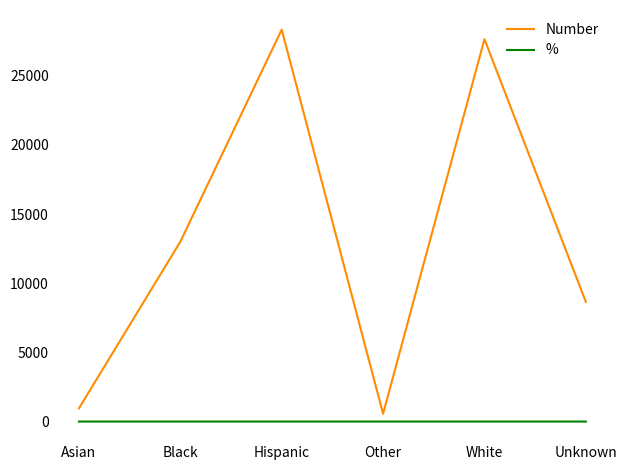

True or false: Number and % cross at least once.

False